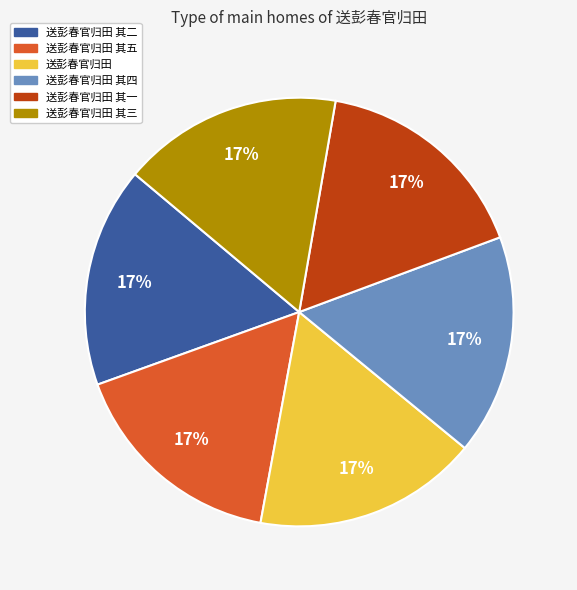

To the nearest percent, what is the average slice percentage?

17%